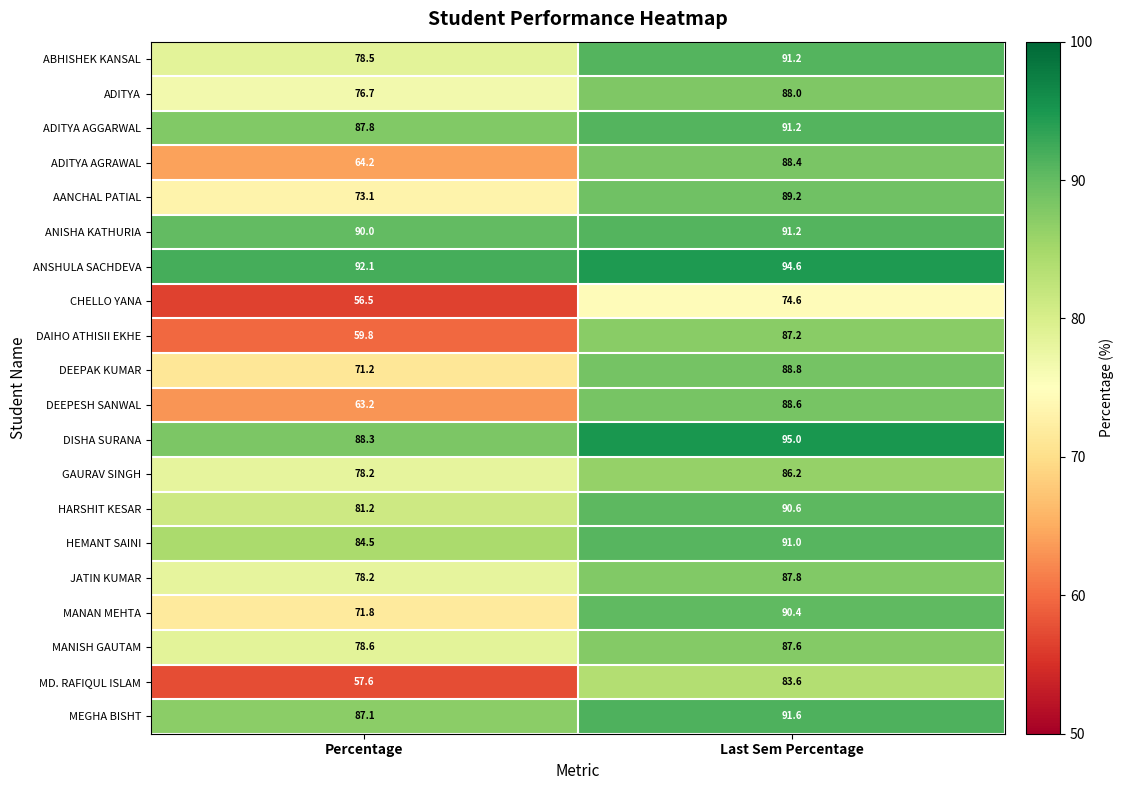

What is the sum of the JATIN KUMAR values at Percentage and Last Sem Percentage?

166.0